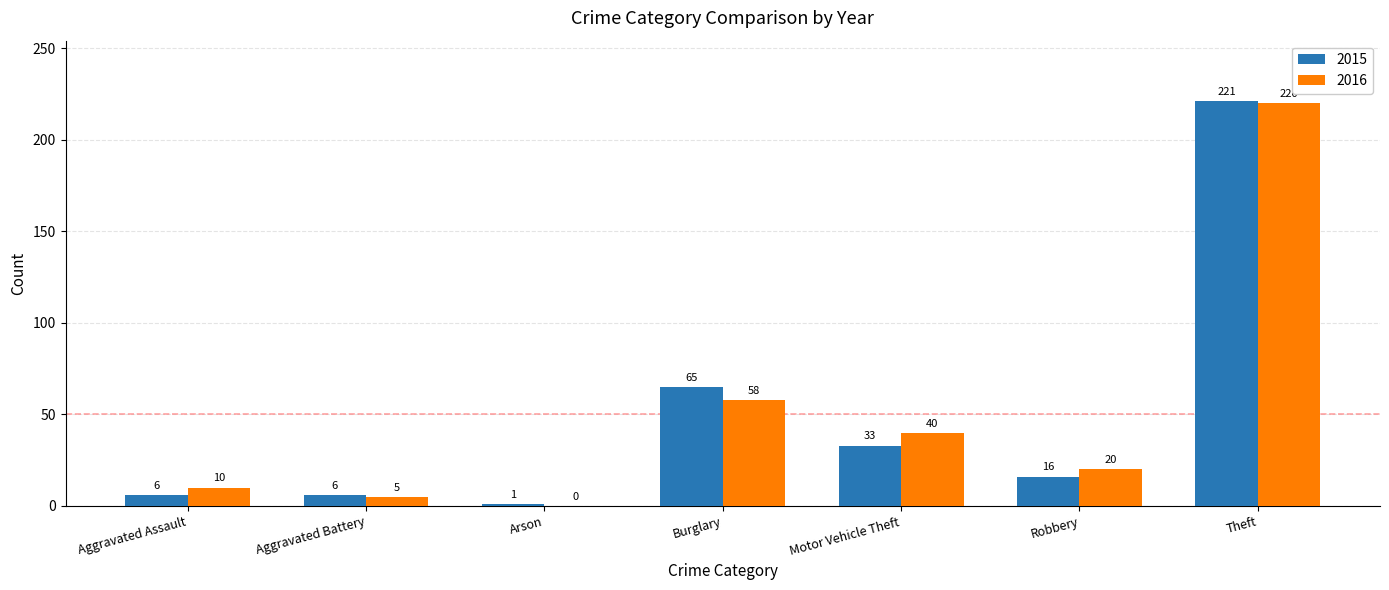

Which series has the largest total across all categories?

2016